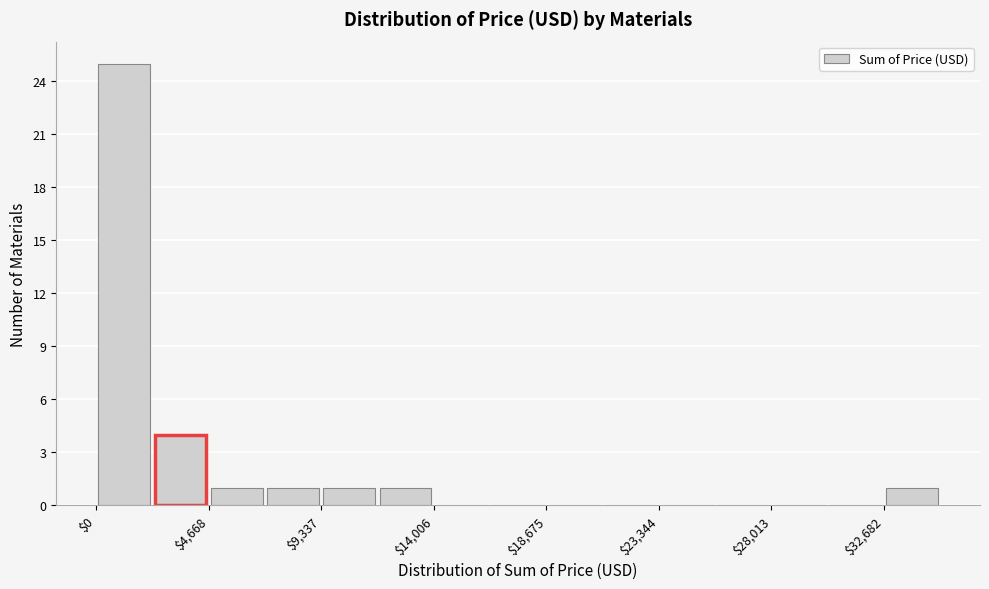

How tall is the bar that spans 7000 to 9500 on the x-axis? Neither the bar edges nor the heights are printed on the chart, so give them approximately, as read against the axes.

1